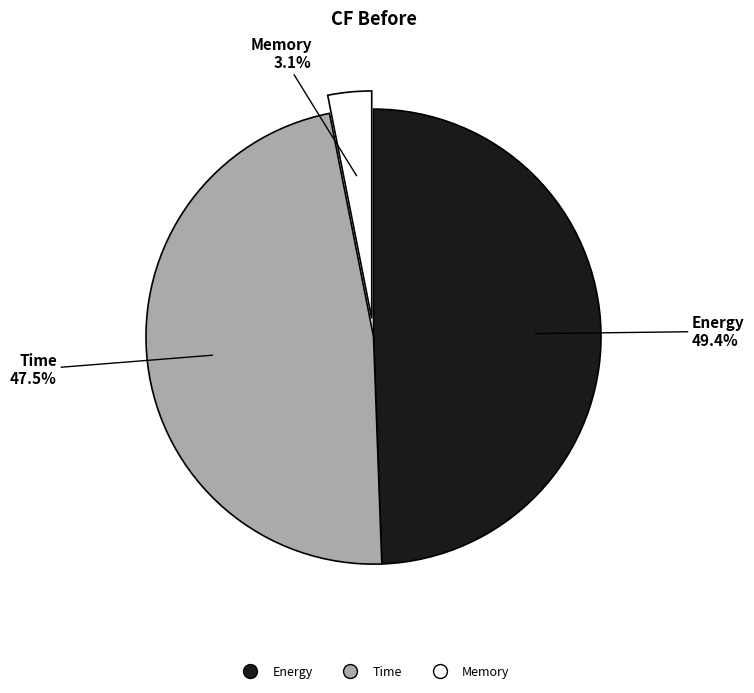

What percentage is the Memory slice, to the nearest percent?

3%